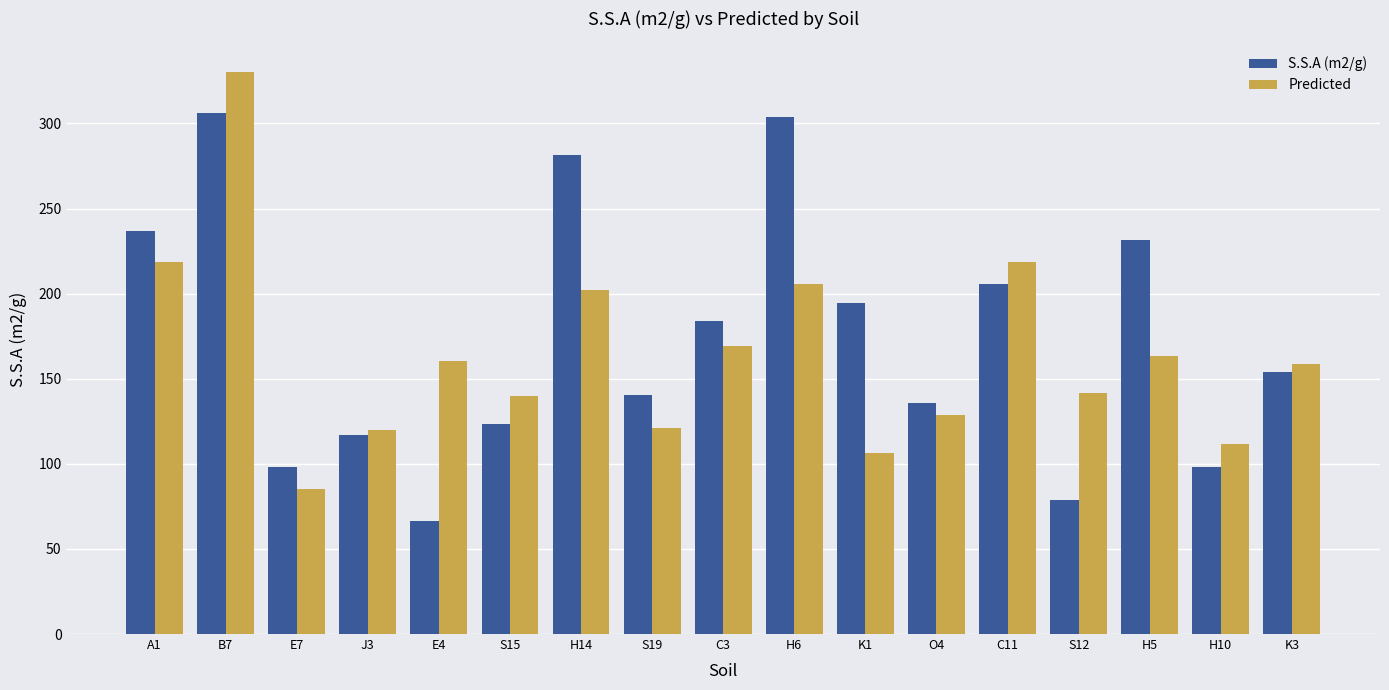

What is the sum of all S.S.A (m2/g) values?

2956.6